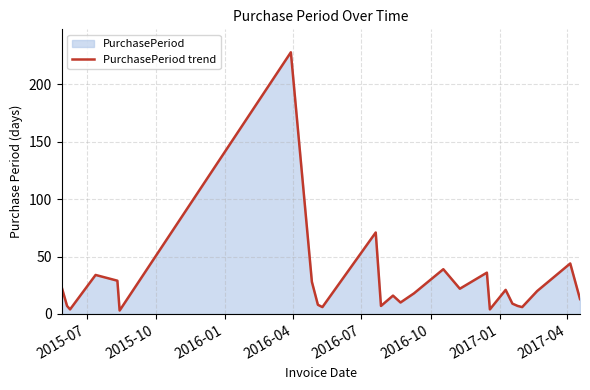

Reading right to left, what are all the values shown in this chart?

13	44	20	6	7	9	21	4	36	22	39	18	10	16	7	71	6	8	28	228	3	29	34	4	7	23